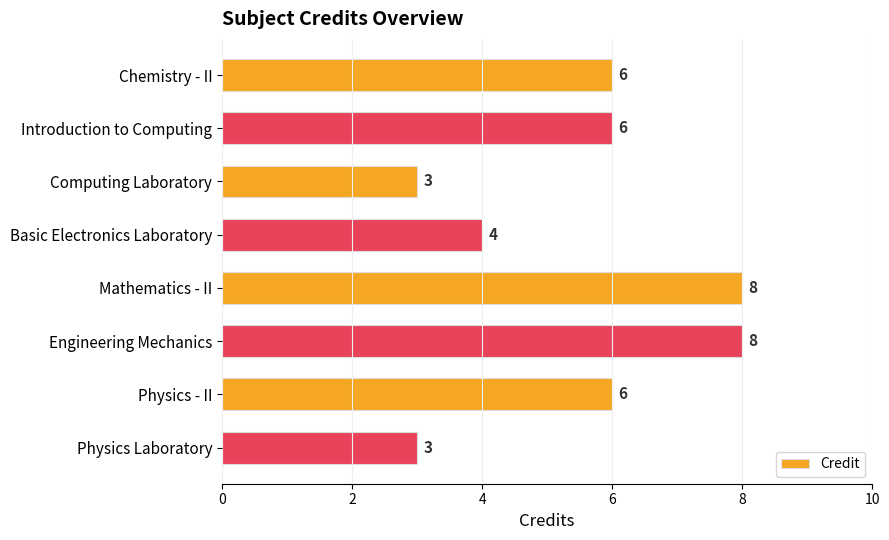

Does the chart contain any negative values?

No